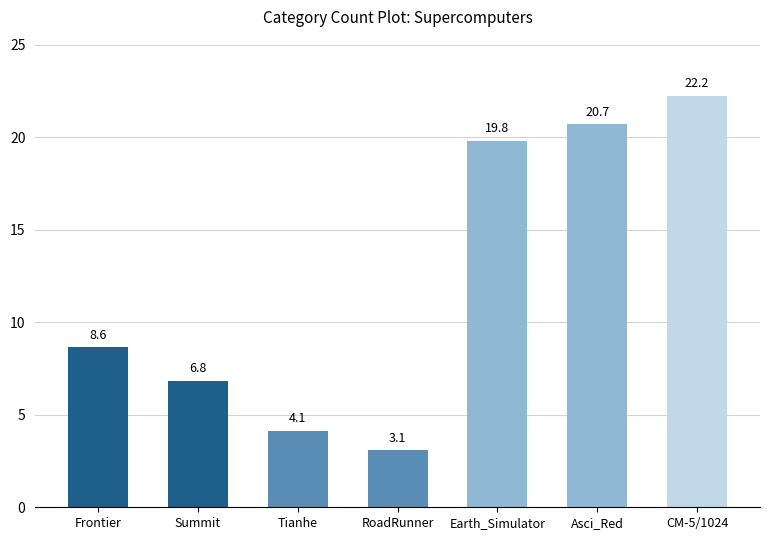

Reading right to left, extract all data points from this chart.

CM-5/1024=22.2	Asci_Red=20.7	Earth_Simulator=19.8	RoadRunner=3.1	Tianhe=4.1	Summit=6.8	Frontier=8.6